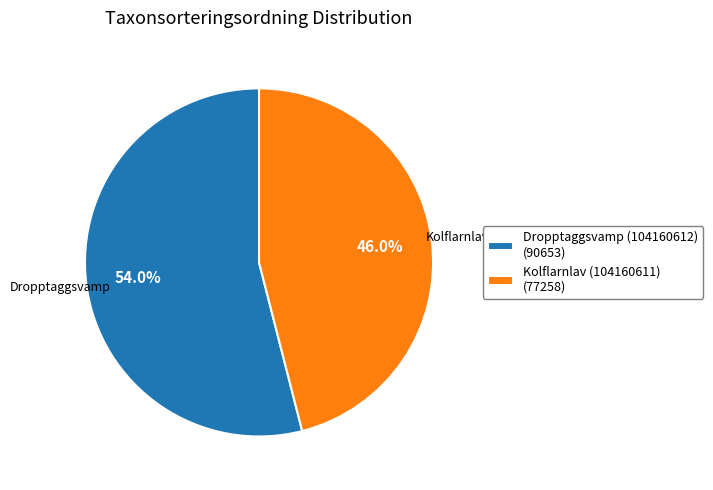

To the nearest percent, what portion does Dropptaggsvamp (104160612) represent?

54%